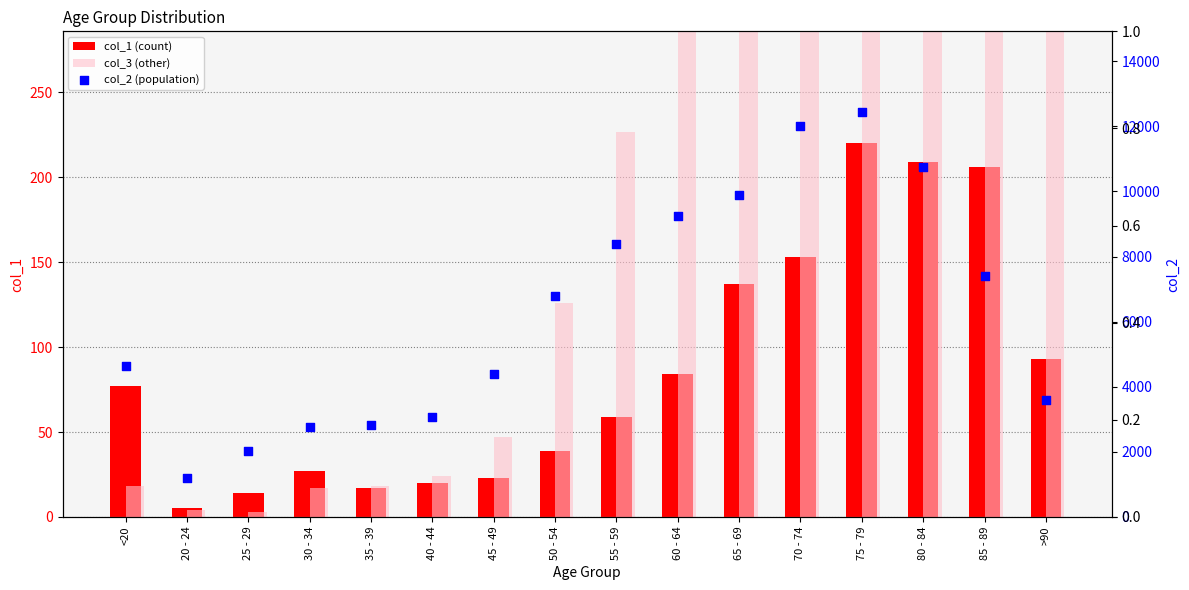

At which category is the sum across all series the highest?

75 - 79